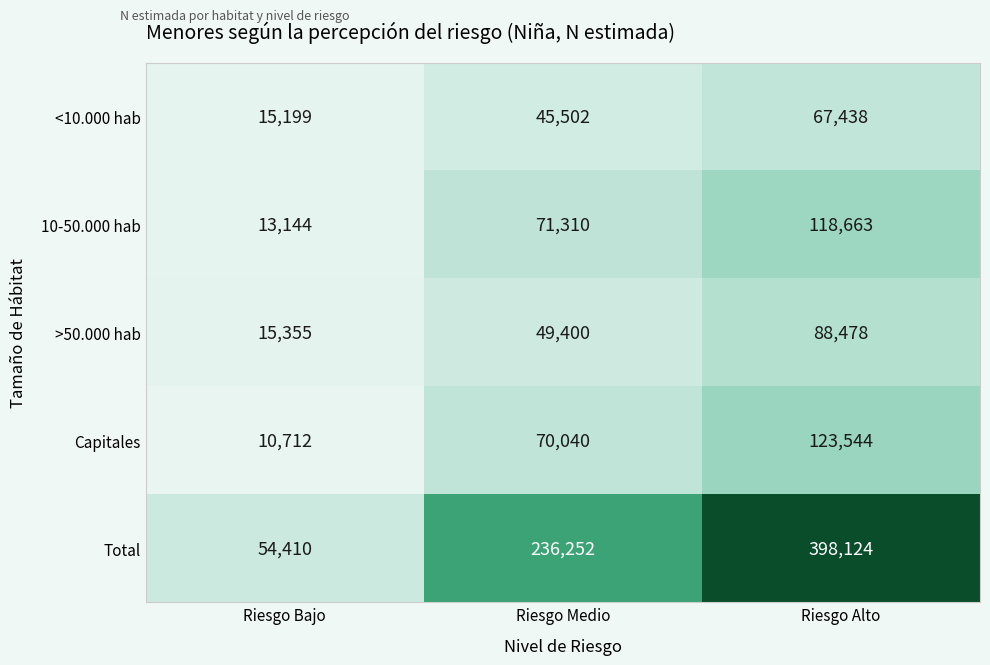

What is the difference between the Total values at Riesgo Medio and Riesgo Bajo?

181842